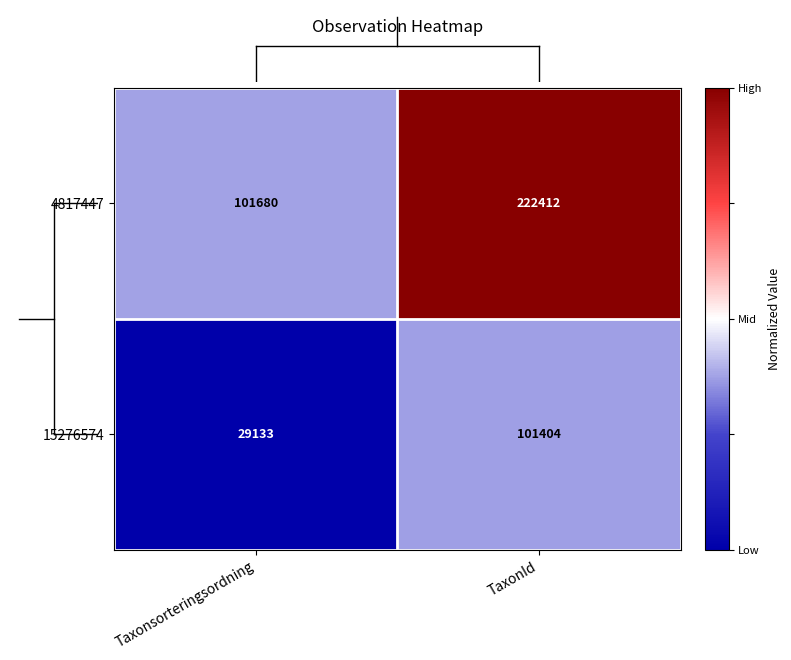

How many data points does each series have?

2